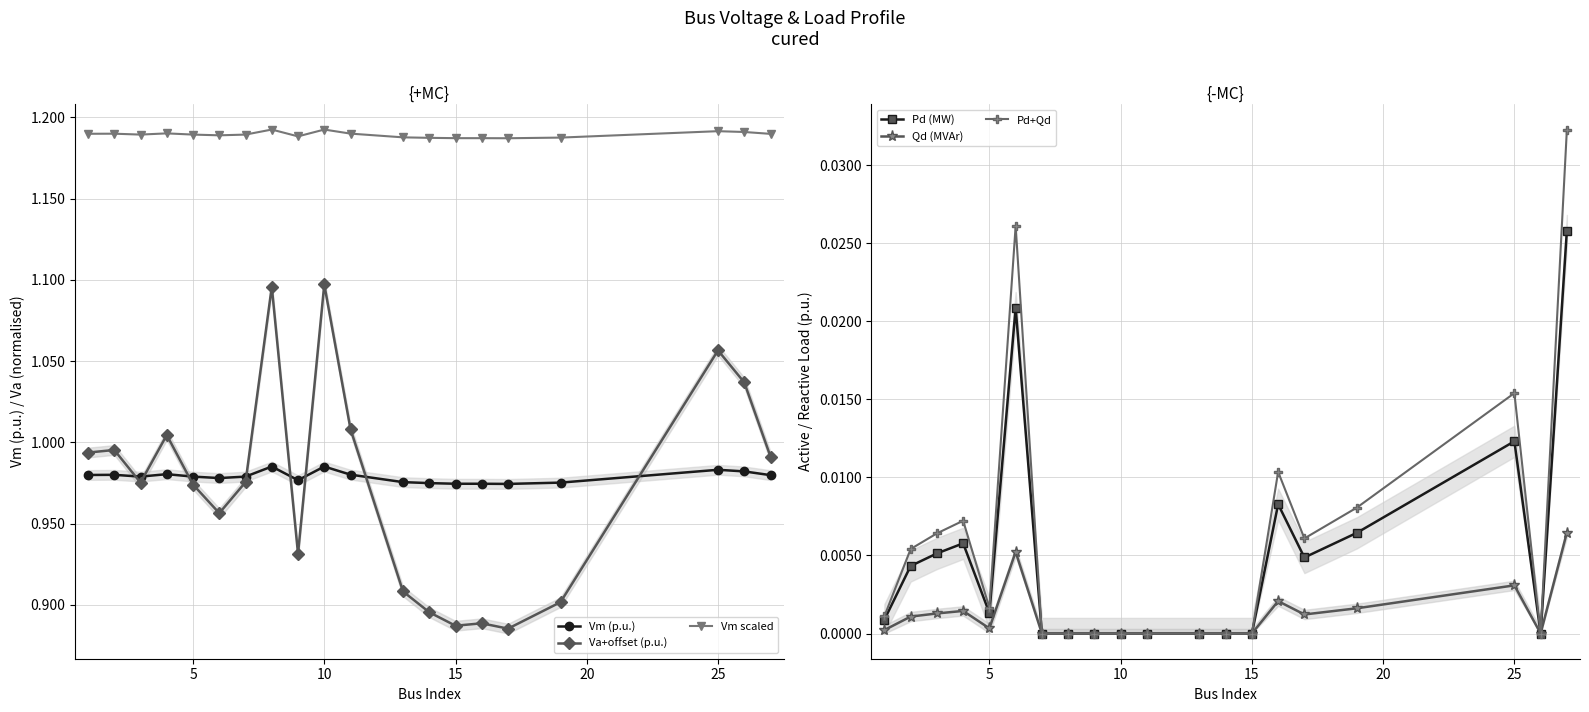

Is it true that Va+offset (p.u.) equals 1.1 at 10?

True